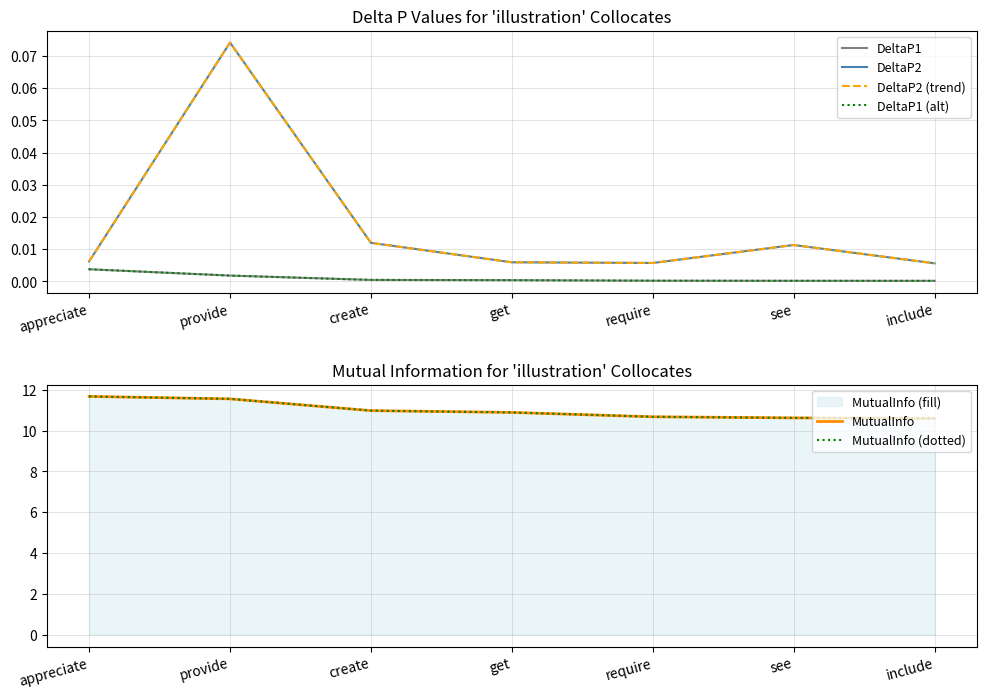

Reading left to right, transcribe all the data shown in this chart.

DeltaP1: appreciate=0.0	provide=0.0	create=0.0	get=0.0	require=0.0	see=0.0	include=0.0
DeltaP2: appreciate=0.0	provide=0.1	create=0.0	get=0.0	require=0.0	see=0.0	include=0.0
DeltaP2 (trend): appreciate=0.0	provide=0.1	create=0.0	get=0.0	require=0.0	see=0.0	include=0.0
DeltaP1 (alt): appreciate=0.0	provide=0.0	create=0.0	get=0.0	require=0.0	see=0.0	include=0.0
MutualInfo: appreciate=11.7	provide=11.6	create=11.0	get=10.9	require=10.7	see=10.6	include=10.6
MutualInfo (dotted): appreciate=11.7	provide=11.6	create=11.0	get=10.9	require=10.7	see=10.6	include=10.6